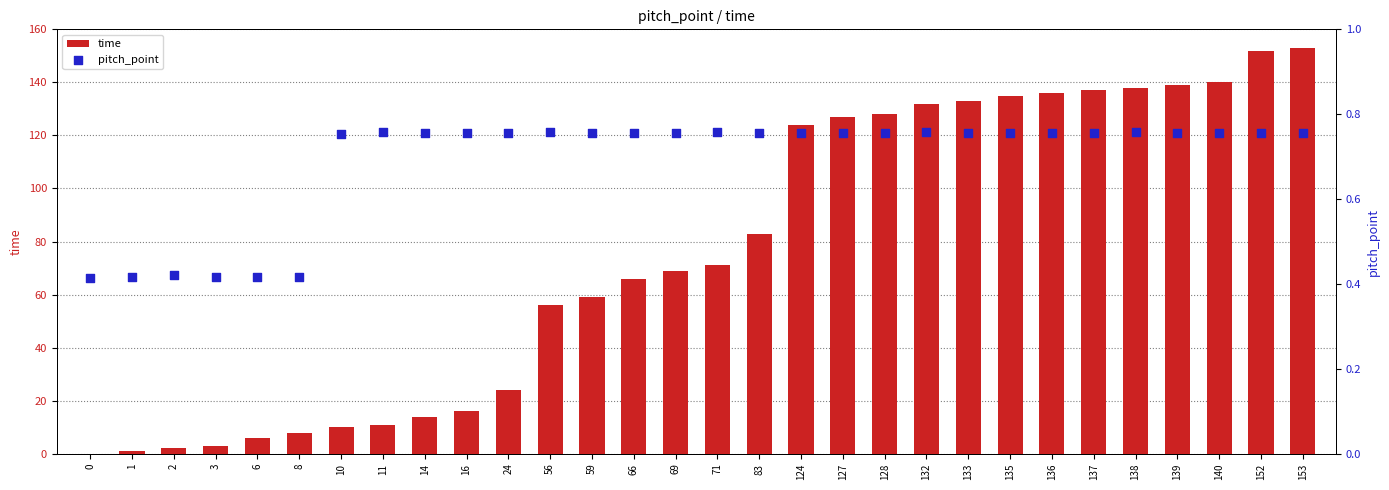

Which series contains the lowest Y value?

time